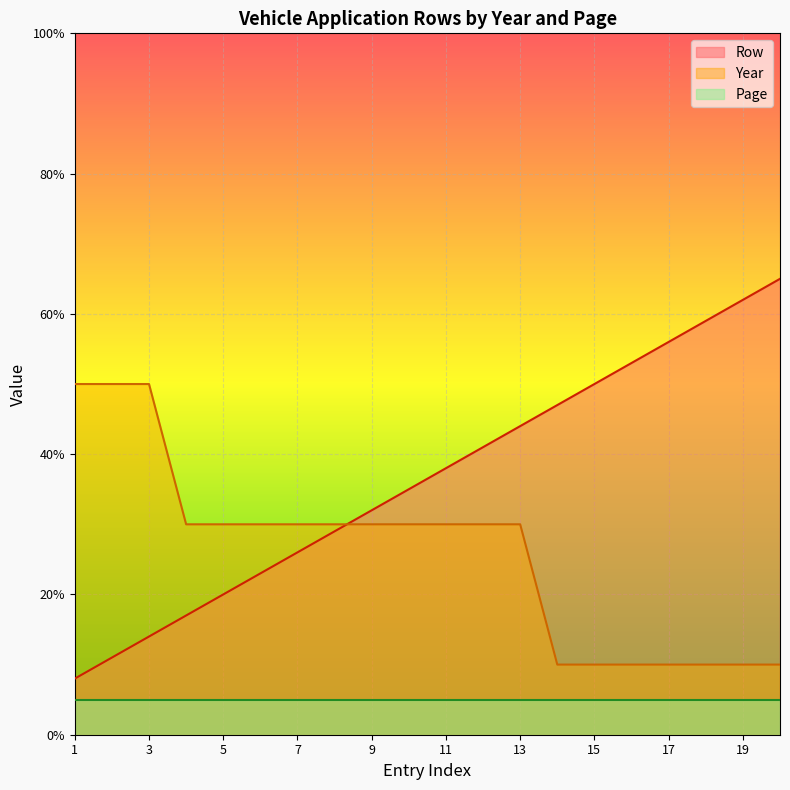

How many intersections are there between Year and Row?

1